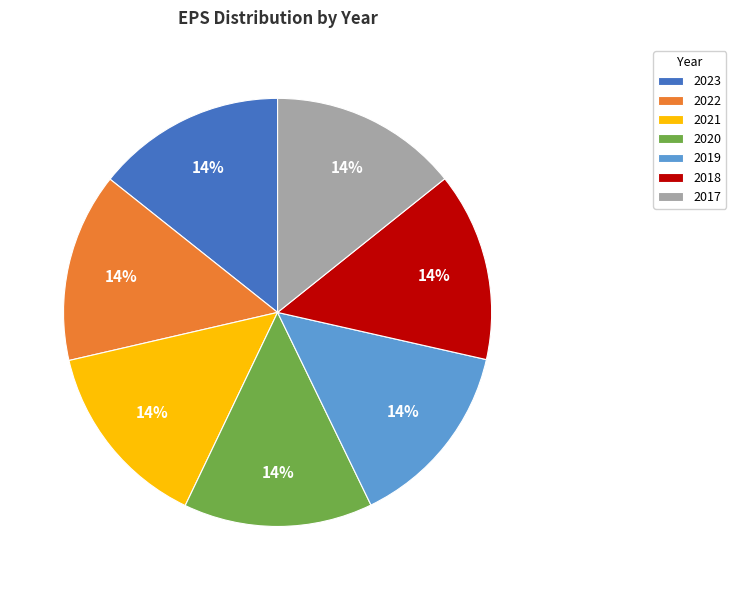

How many segments does this pie chart have?

7